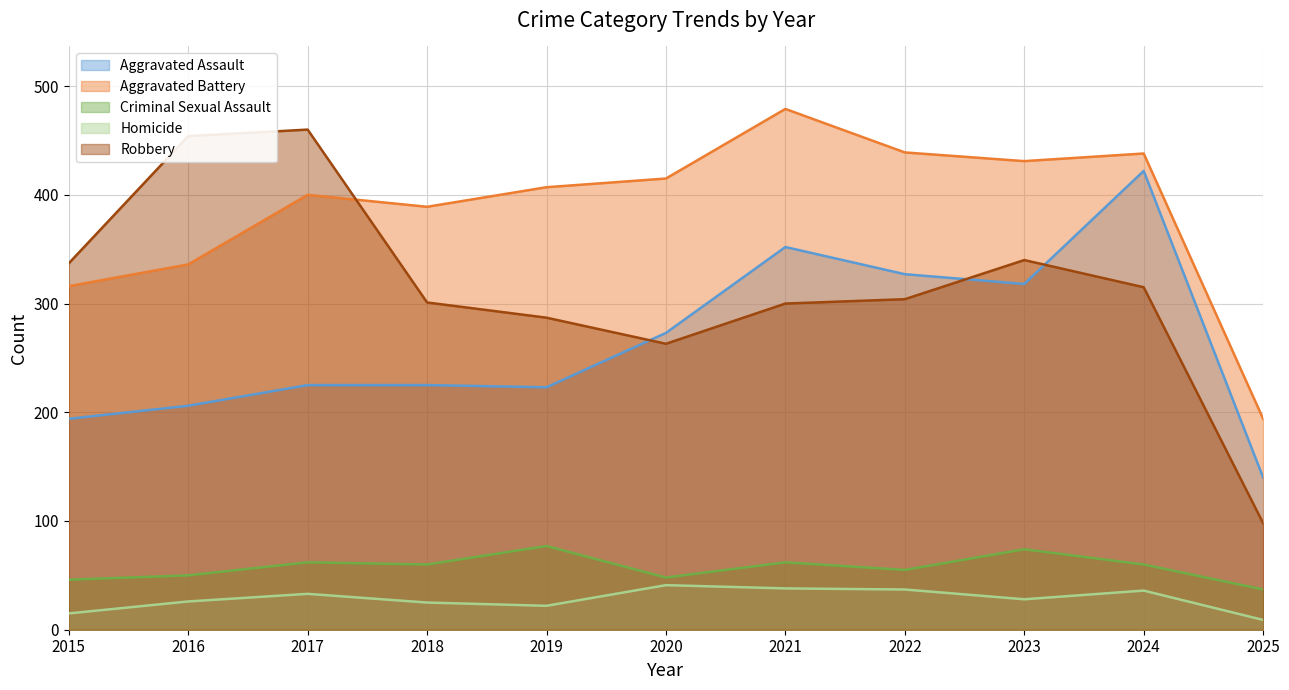

Is the value of Homicide at 2018 greater than the value of Aggravated Assault at 2019?

No